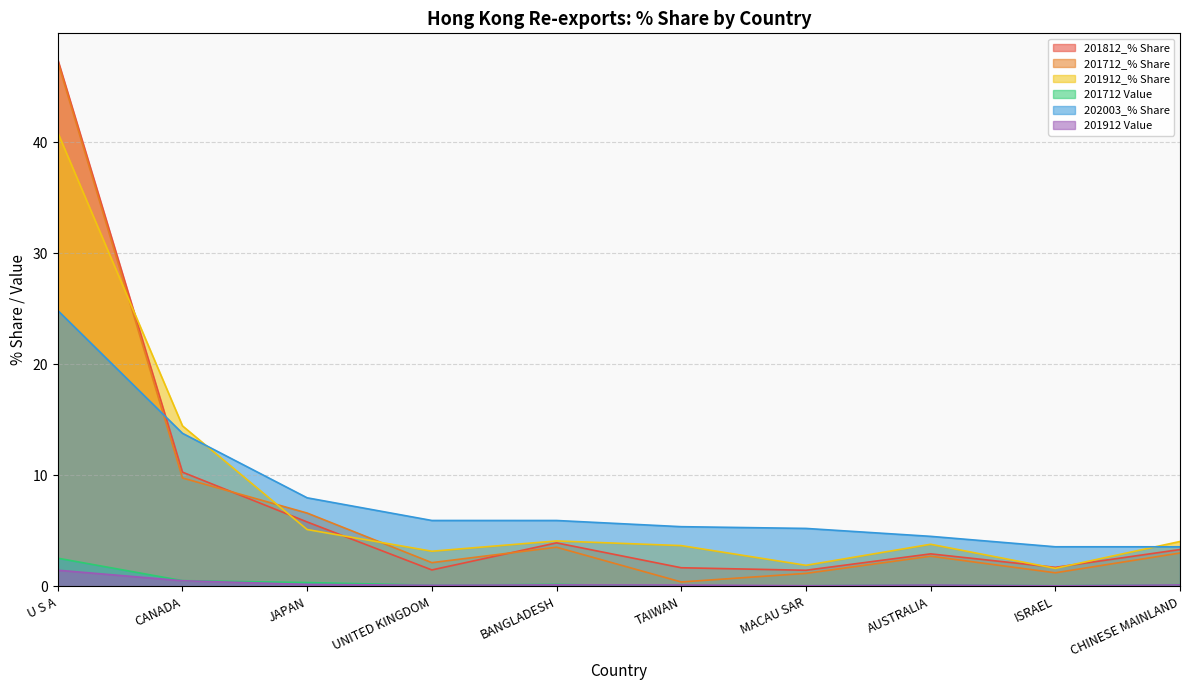

What is the label of the 4th point from the left?

UNITED KINGDOM